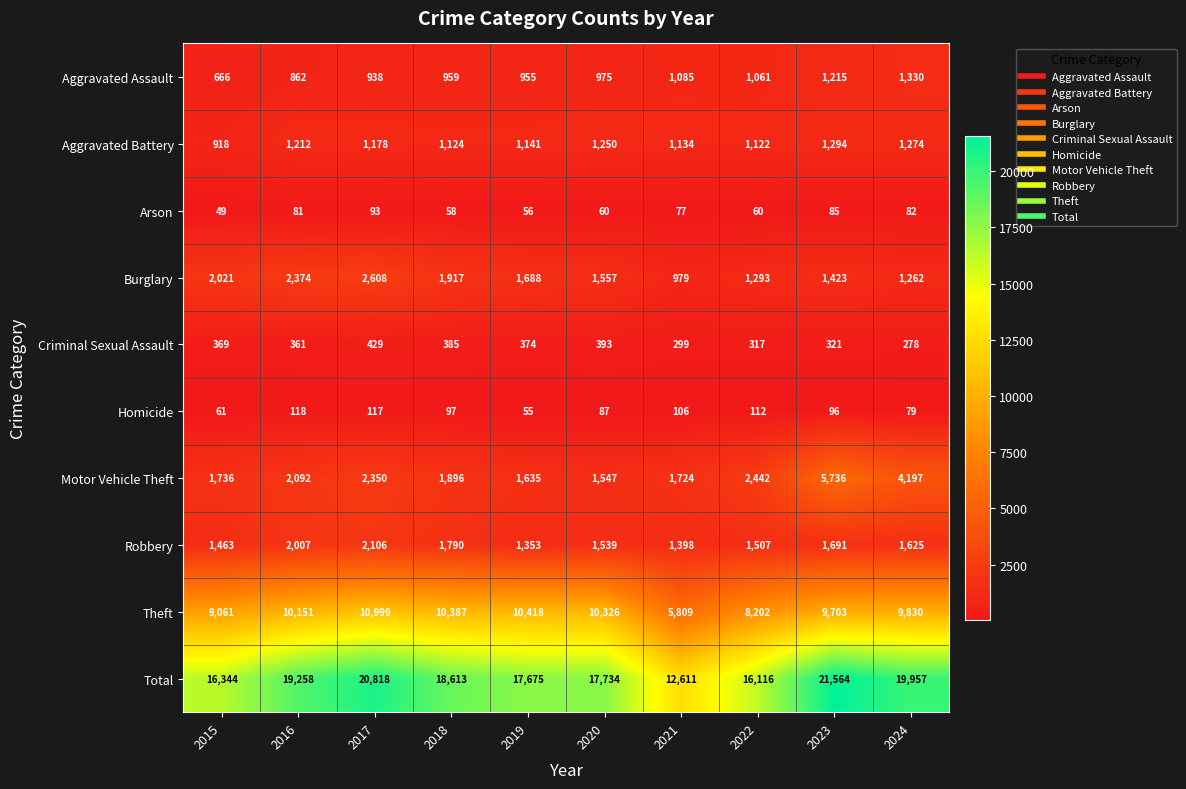

At which label is Robbery closest to 1729?

2023